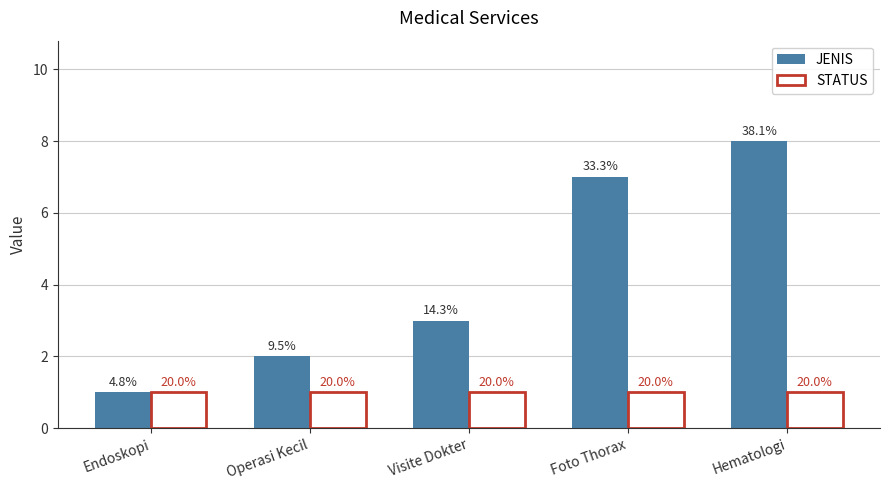

How many groups of bars are there?

5